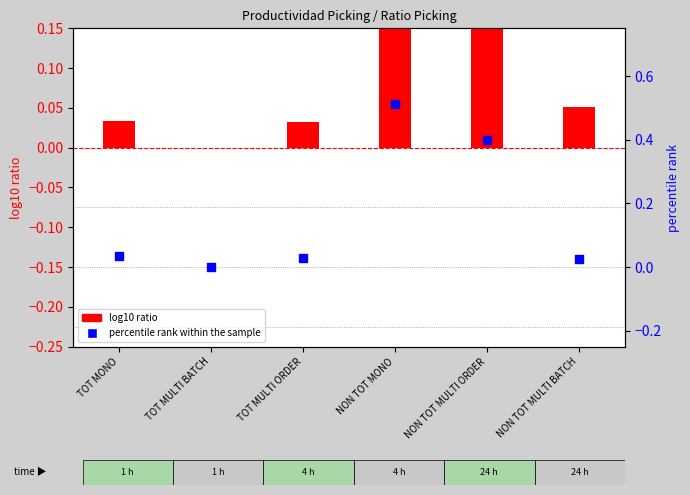

Which series has the largest total across all categories?

log10 ratio